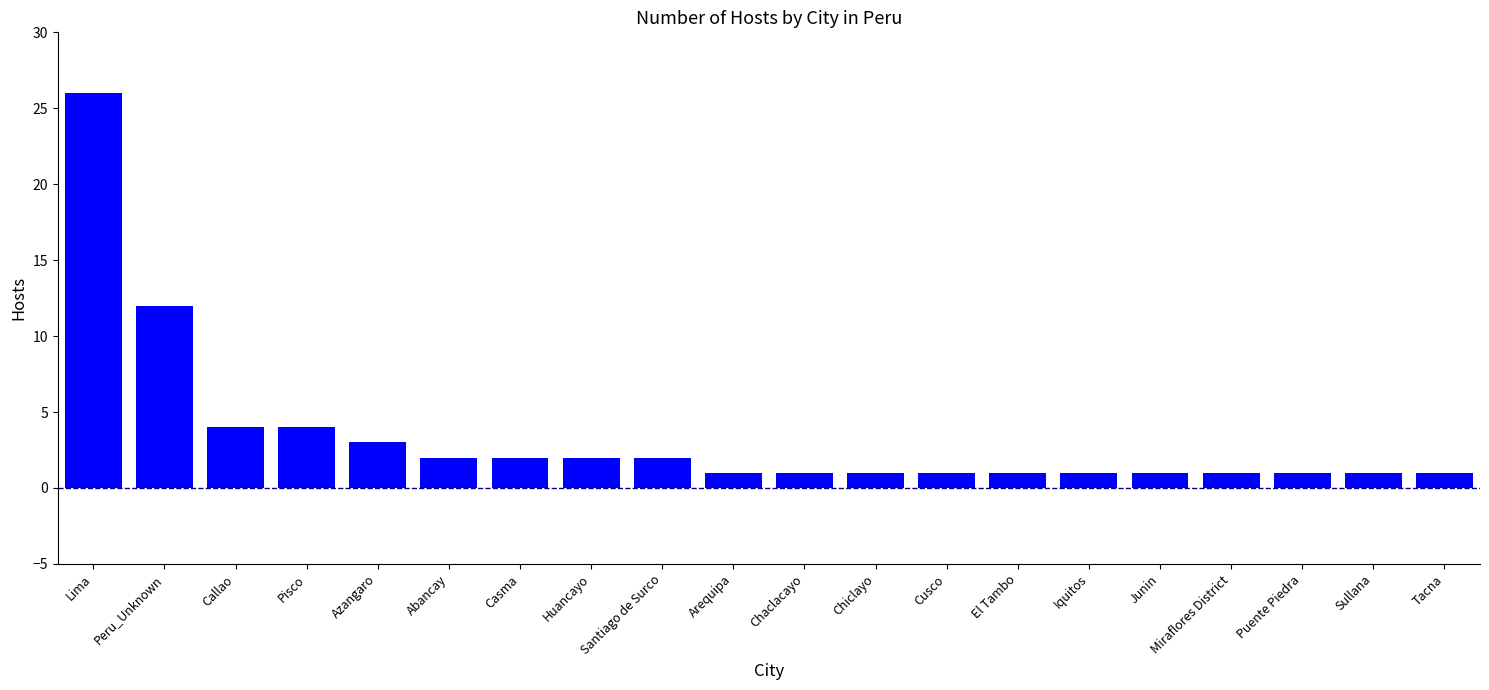

What is the difference between the maximum and second lowest values?

25